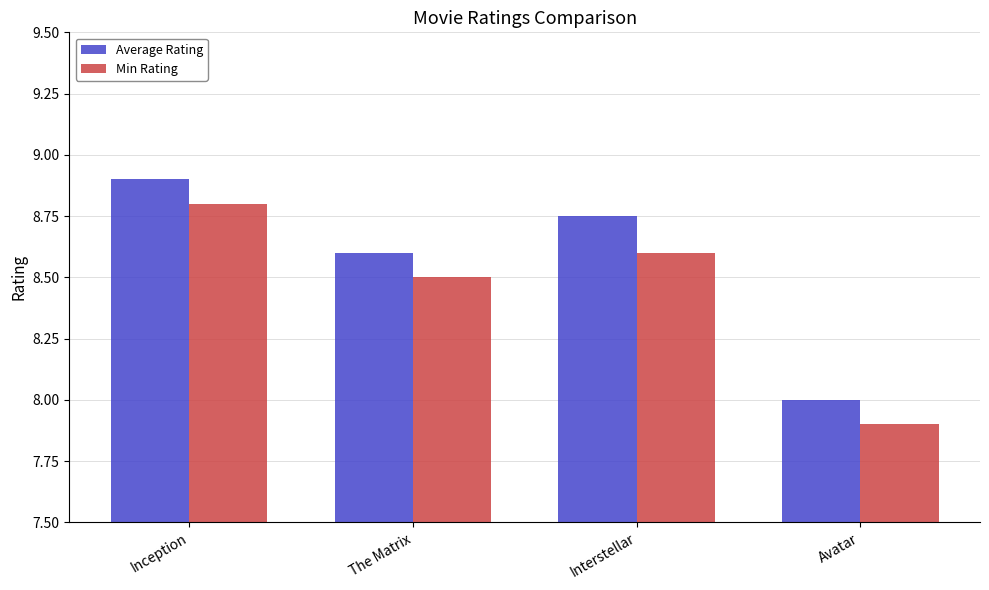

What is the difference between the maximum and minimum values in the Average Rating series?

0.9